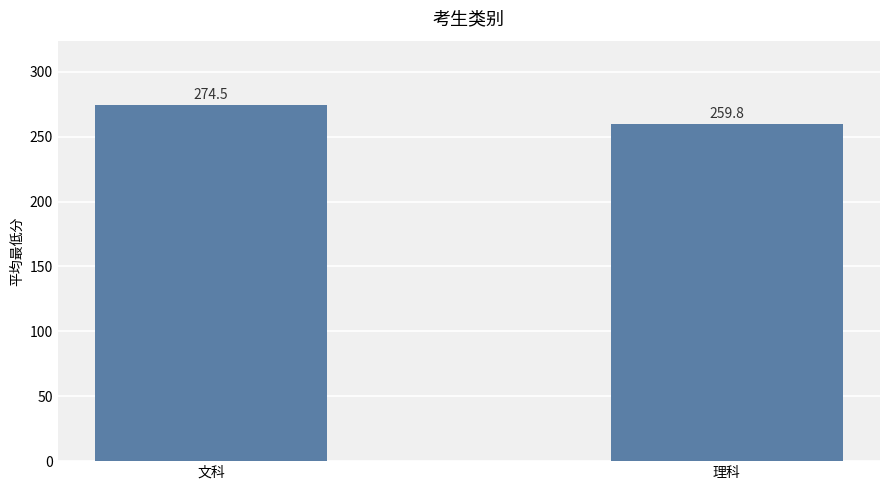

At which category does the chart reach its minimum across all series?

理科